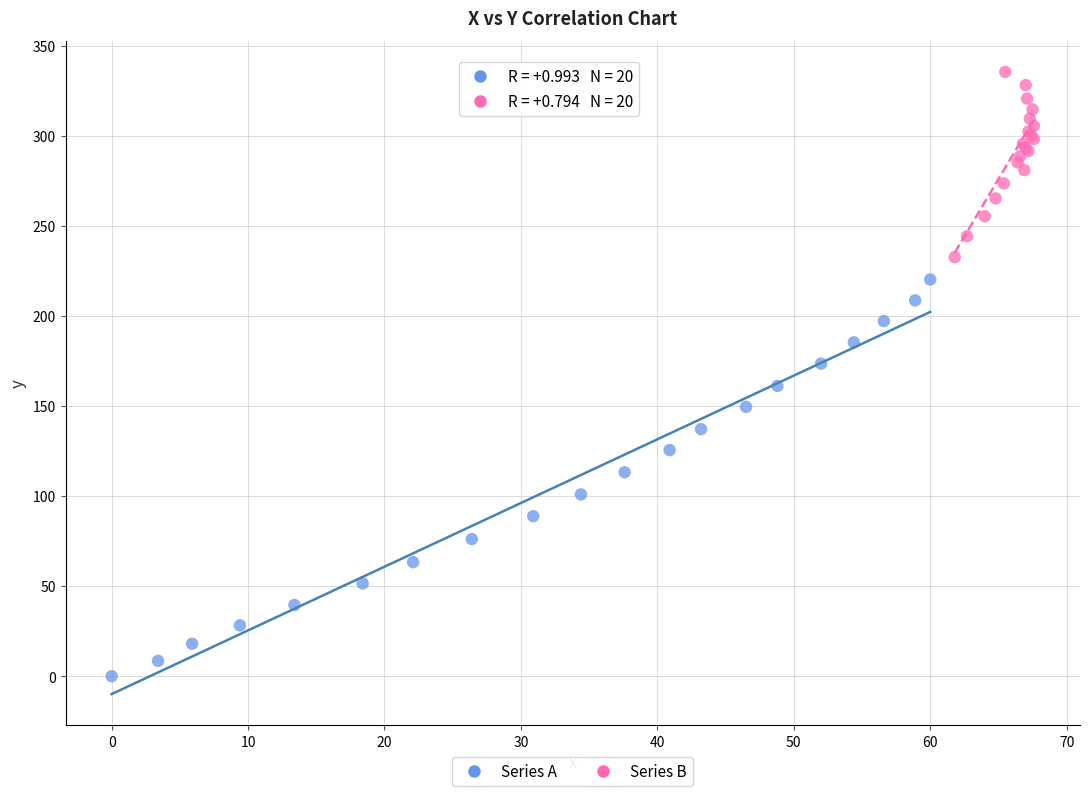

Which series reaches the minimum Y coordinate?

Series A